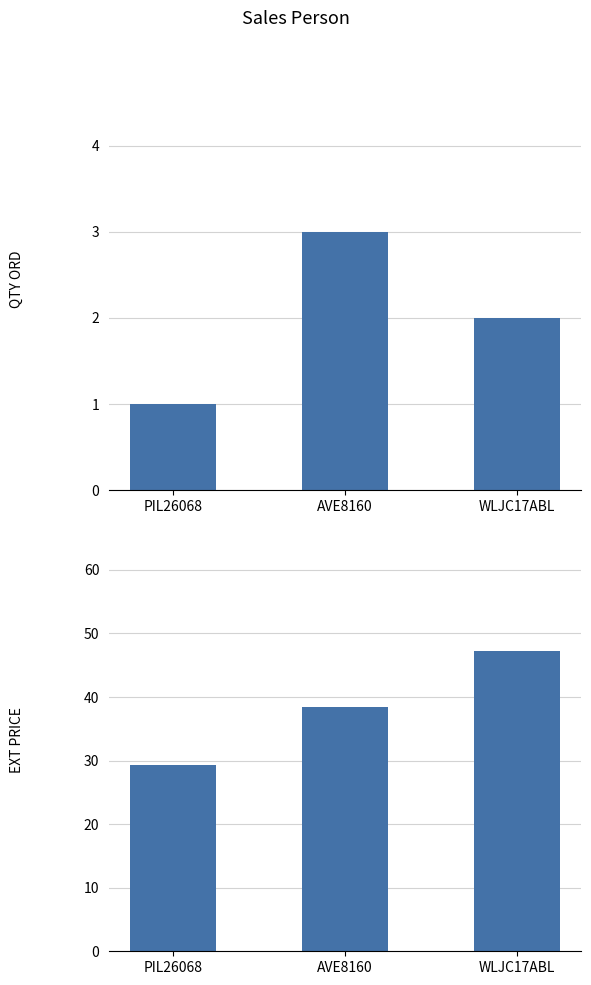

List the labels in order of QTY ORD value, smallest first.

PIL26068, WLJC17ABL, AVE8160